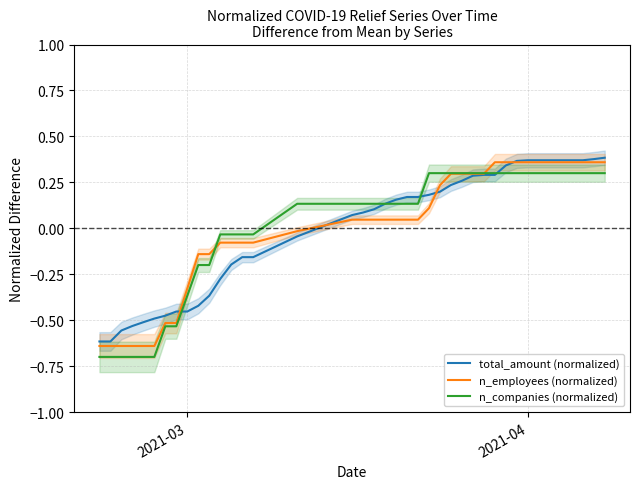

At how many categories does at least one series exceed 0?

25